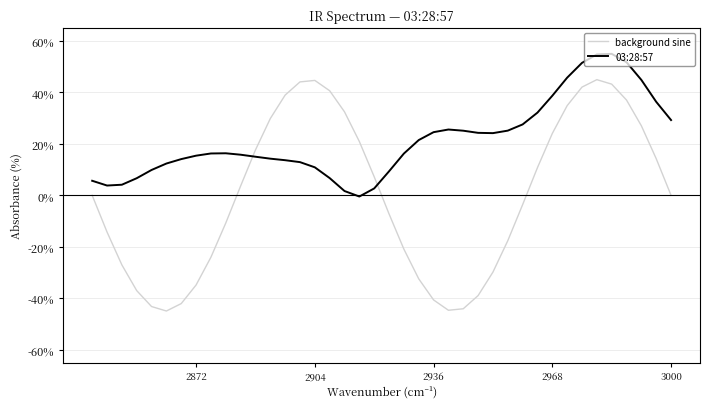

Count the number of data series in this chart.

2